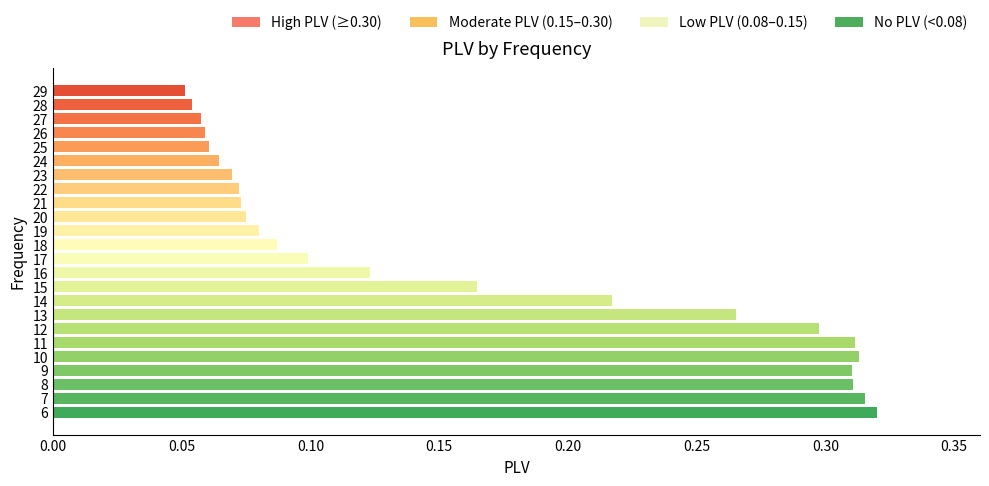

How many bars are there in total?

24